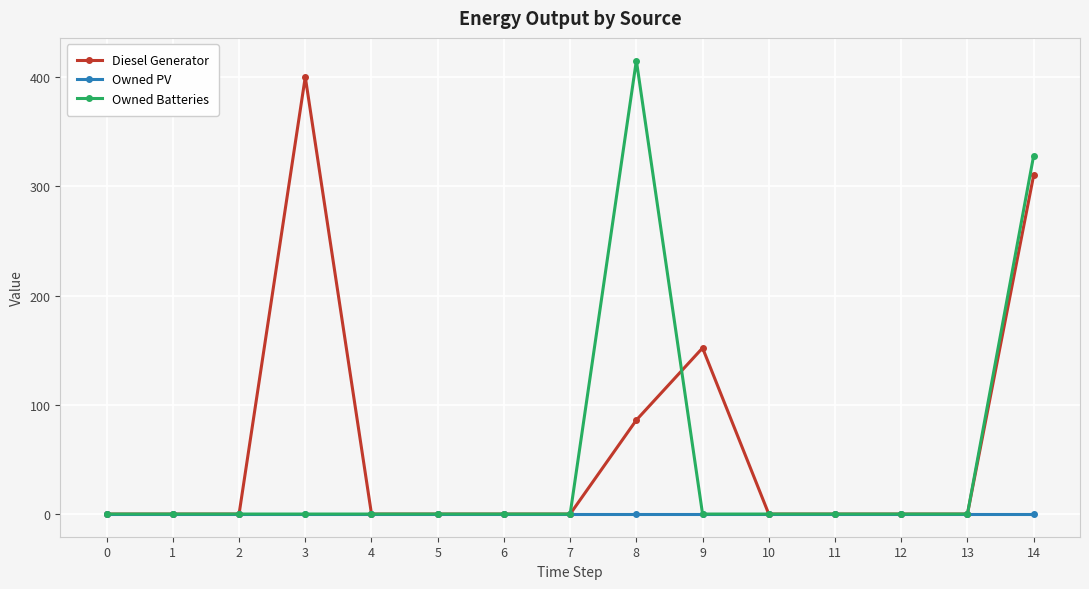

At which label does Diesel Generator reach its peak?

3